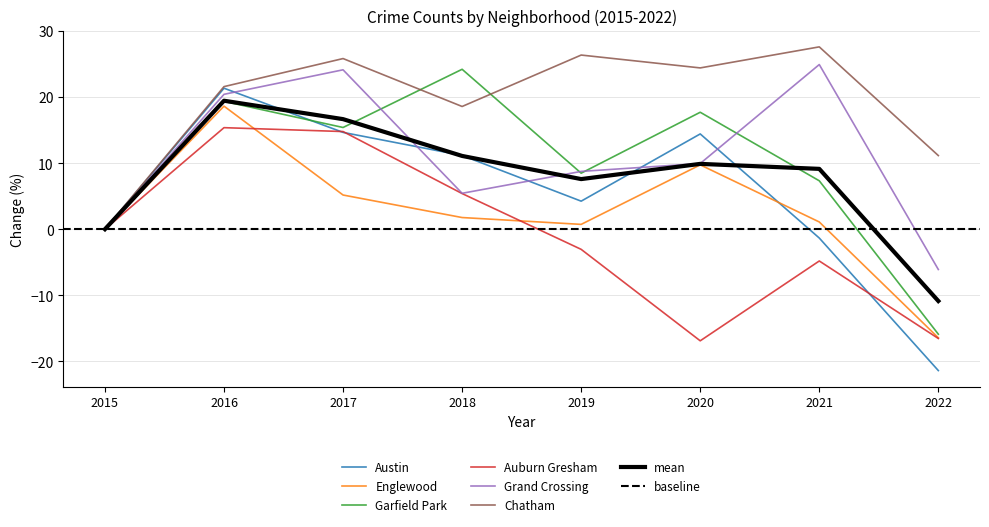

What is the spread (max minus min) of values at 2017?

20.7